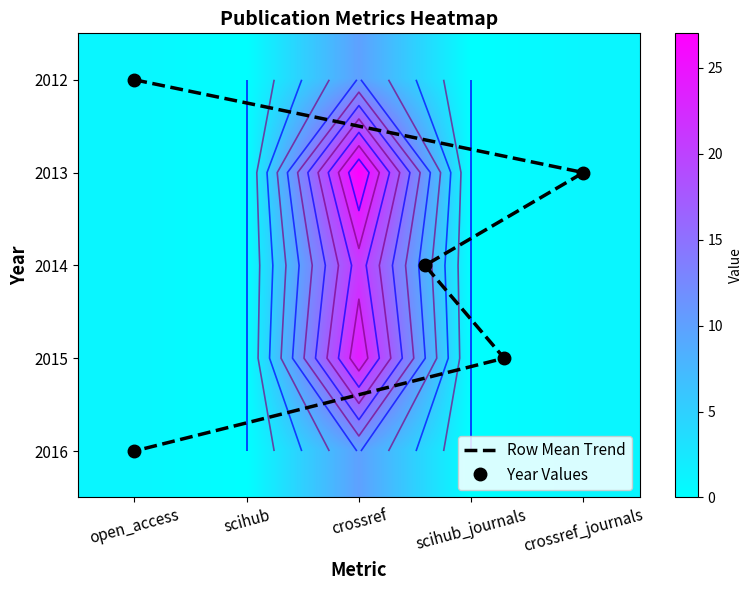

How many data points in 2016 are less than 1?

2